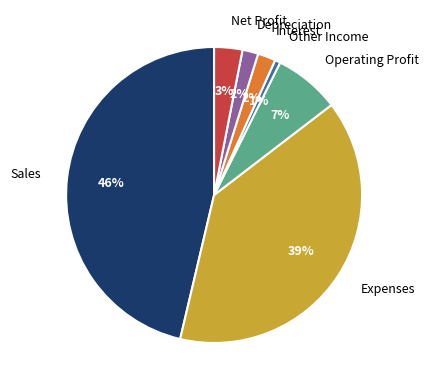

To the nearest percent, what percentage of the pie is Operating Profit?

7%